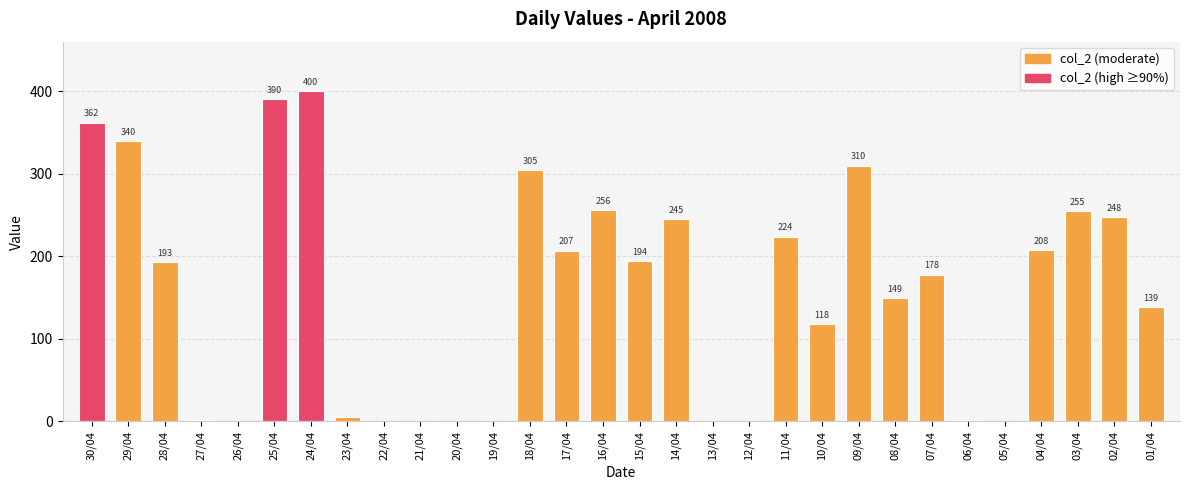

The value at 15/04 is 275. True or false?

False